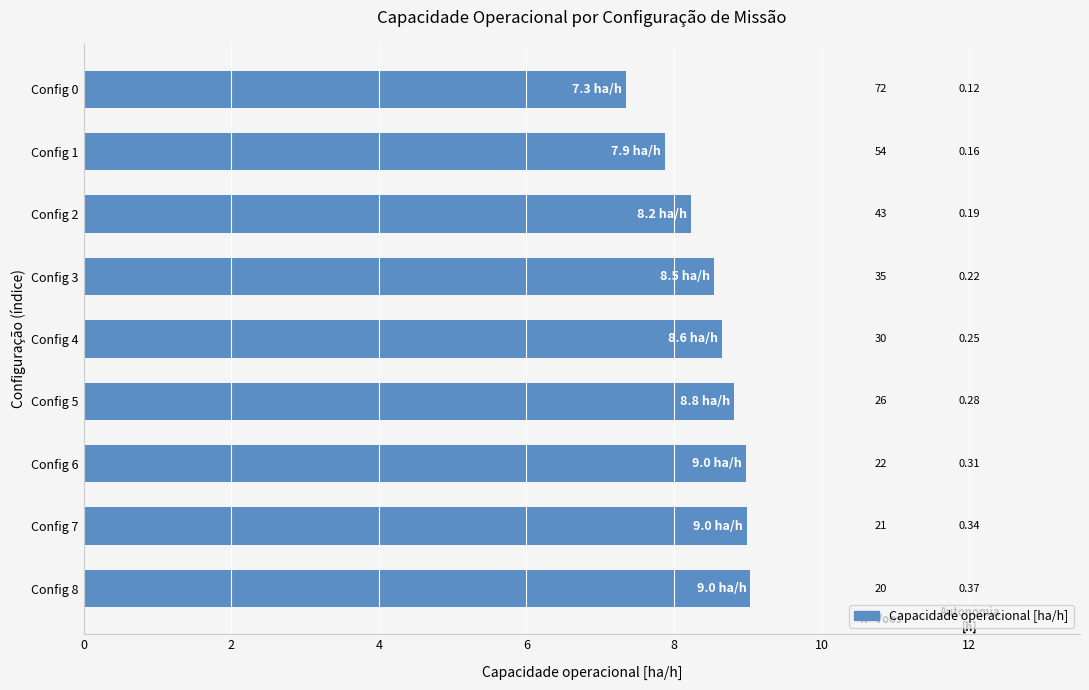

Does the chart contain any negative values?

No